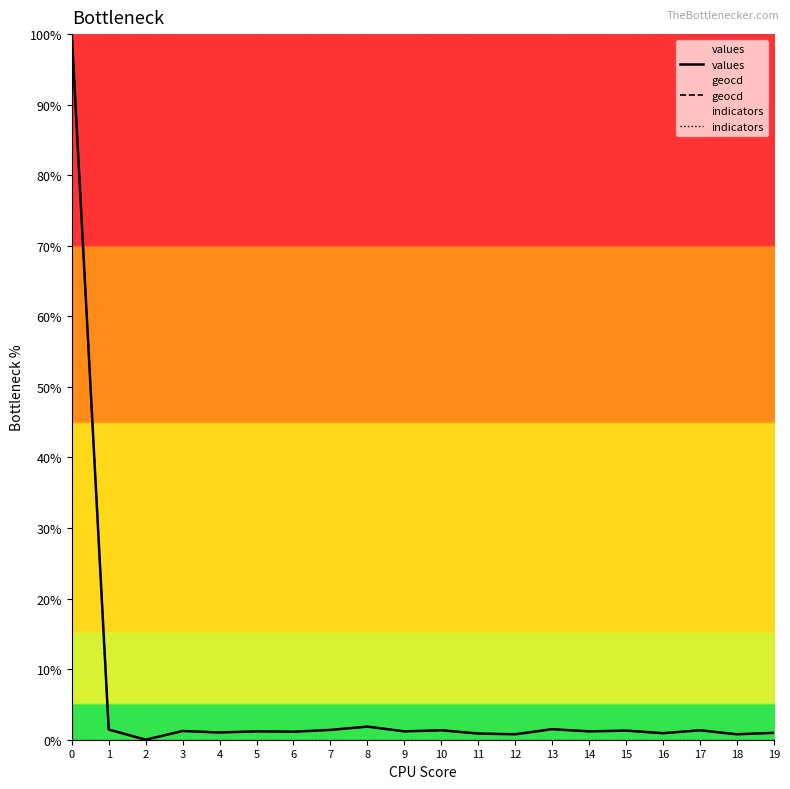

How many values in the geocd series exceed 1?

14